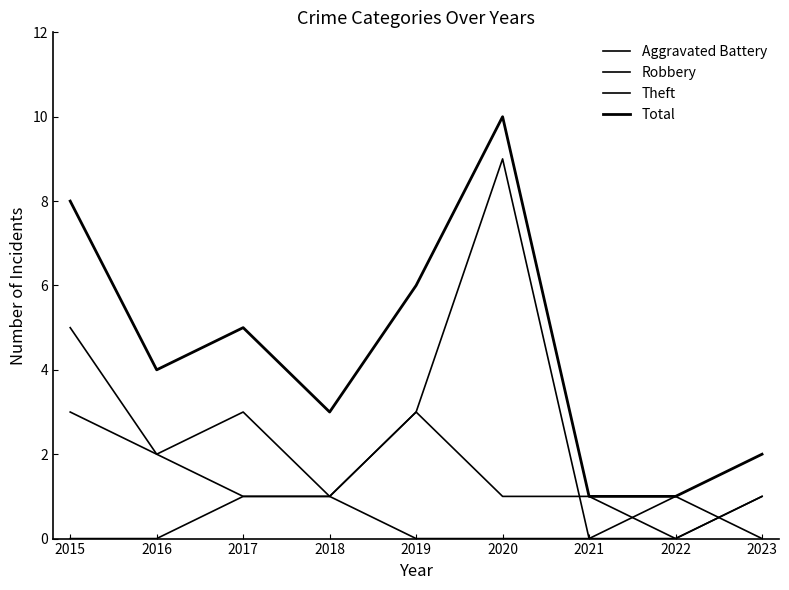

Which series changed the most between 2015 and 2018?

Total